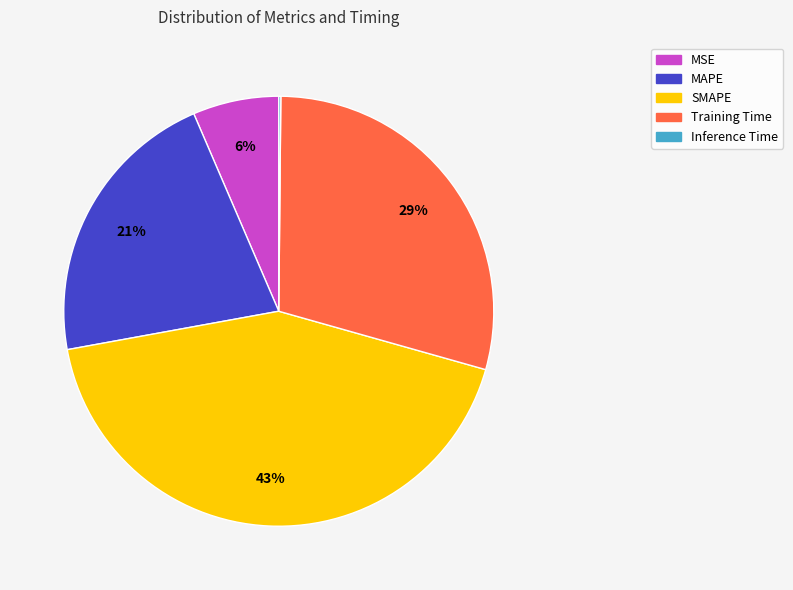

Is it true that SMAPE is 43% of the pie?

True